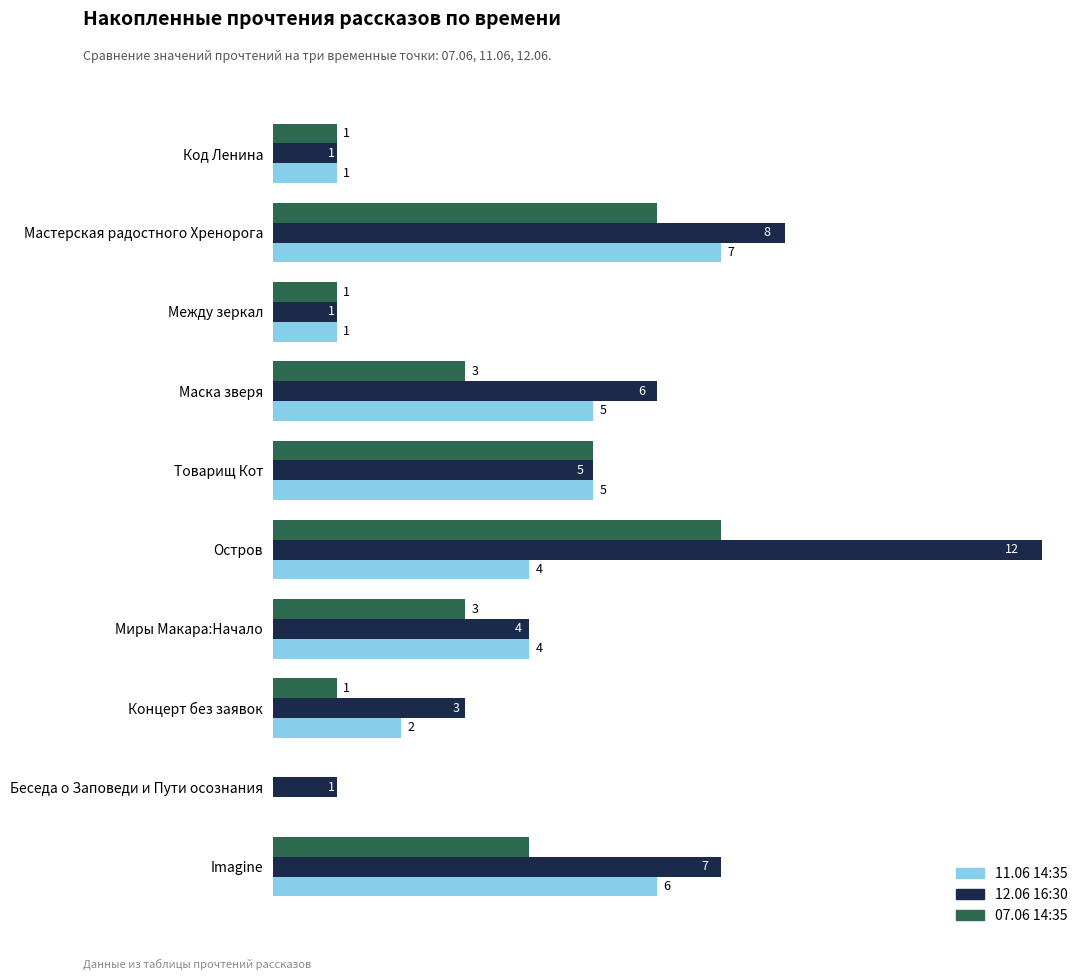

At which category is the sum across all series the highest?

Остров